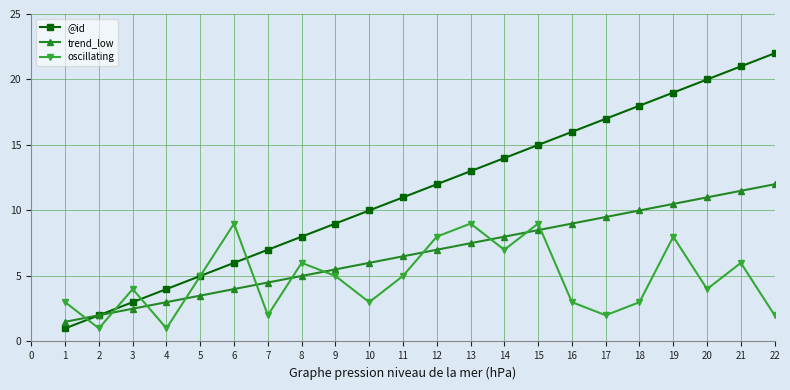

What is the sum of the @id values at 14 and 7?

21.0